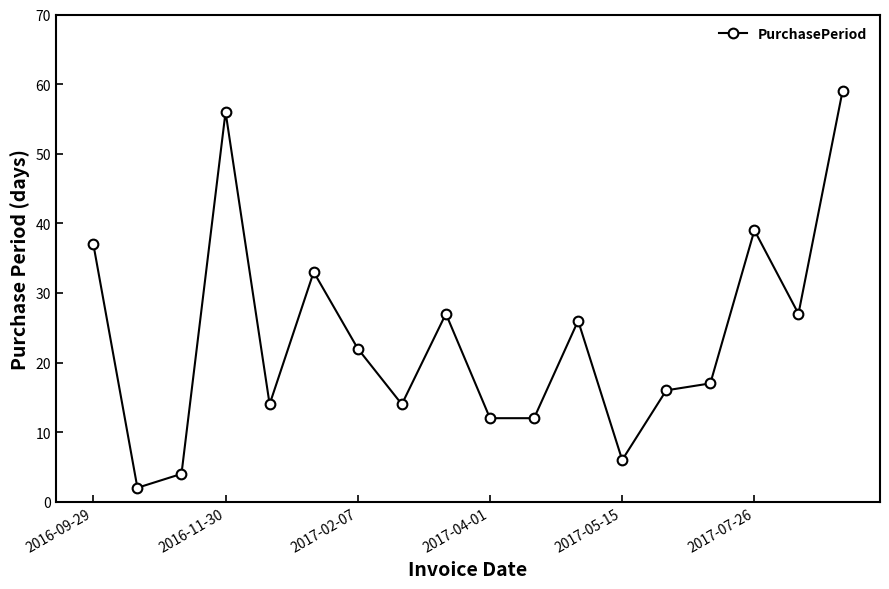

What is the maximum value shown in the chart?

59